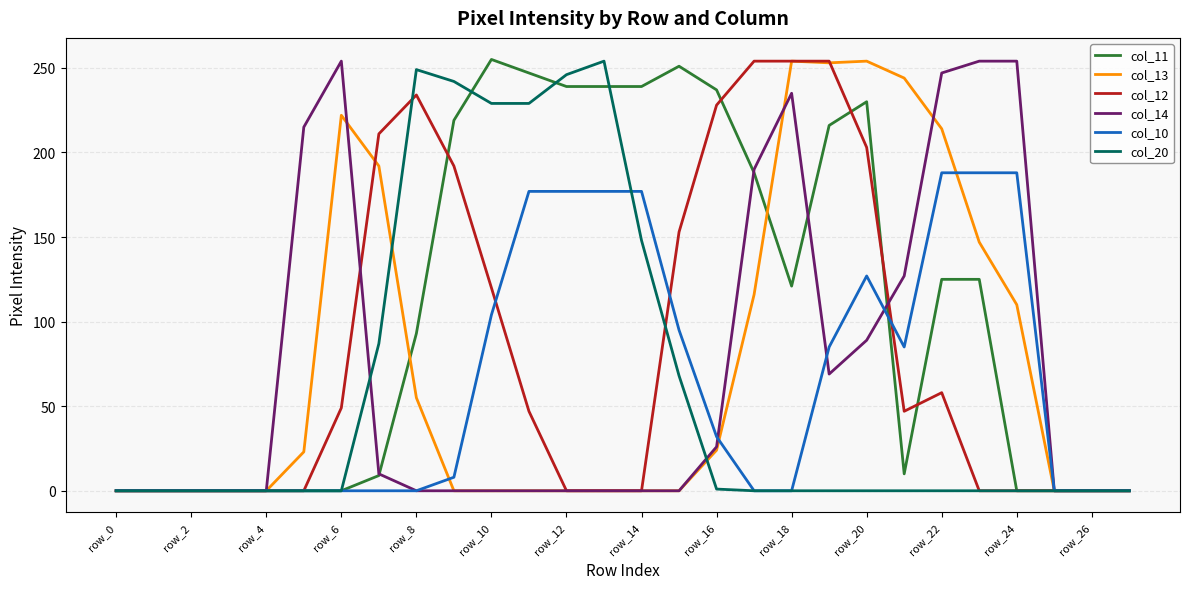

True or false: col_20 and col_10 intersect in this chart.

True